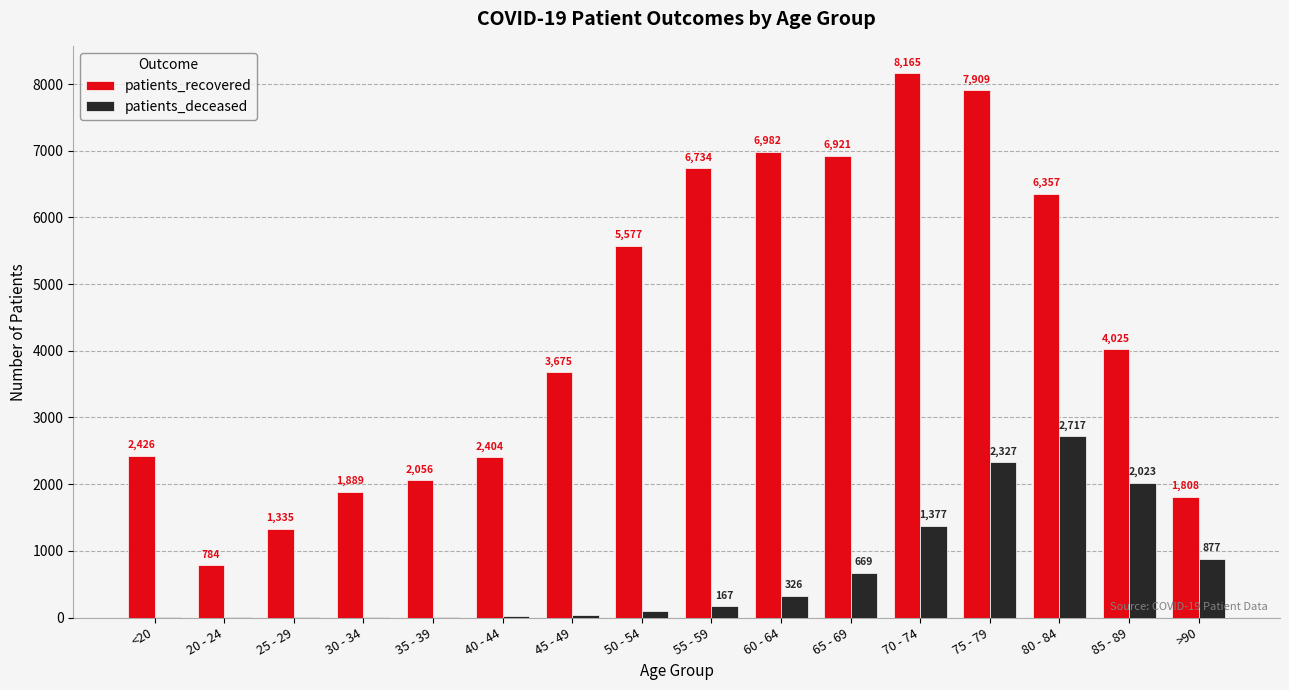

What is the greatest value displayed?

8165